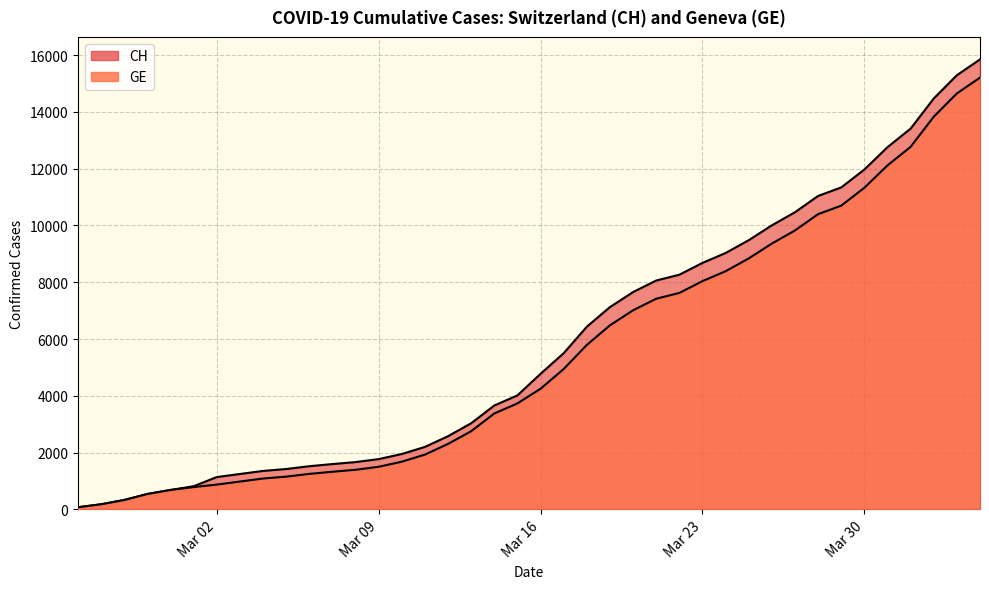

What is the difference between the second highest and second lowest values in the CH series?

15116